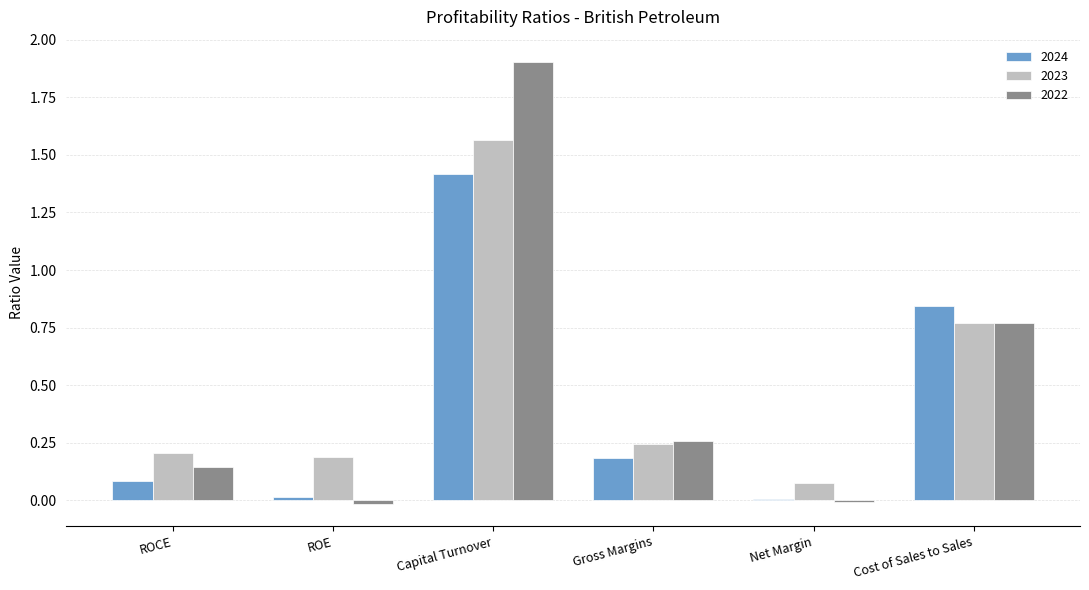

What is the sum of the 2023 values at Gross Margins and ROCE?

0.4